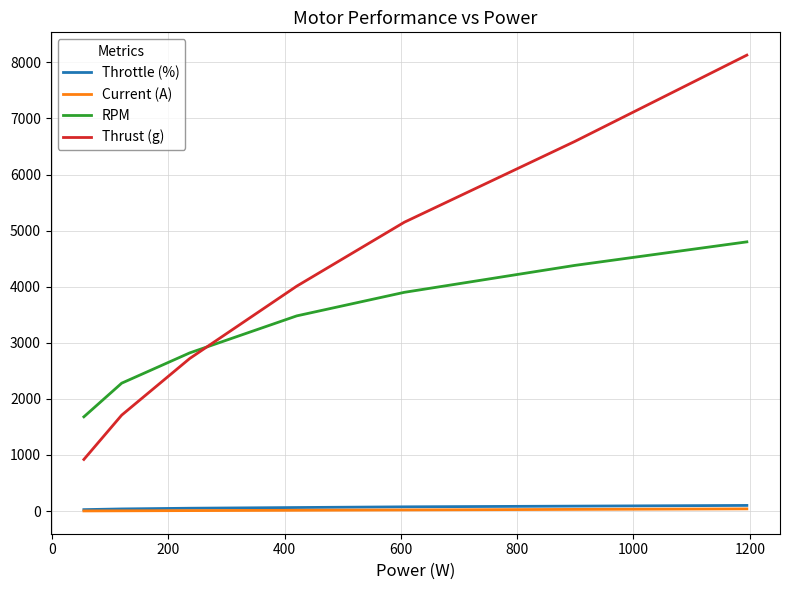

True or false: Thrust (g) and Throttle (%) intersect in this chart.

False